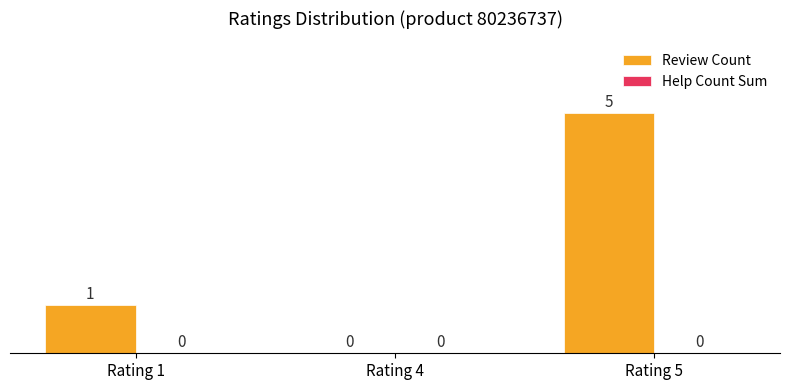

What is the maximum value shown in the chart?

5